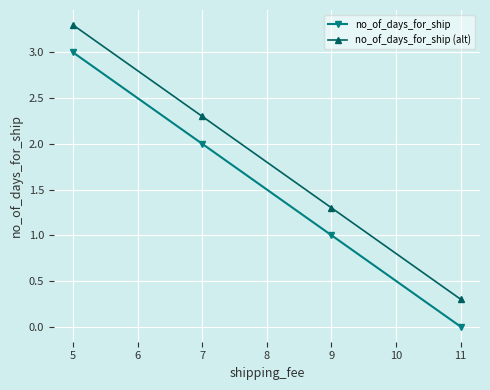

List the series in order of their overall mean, lowest first.

no_of_days_for_ship, no_of_days_for_ship (alt)